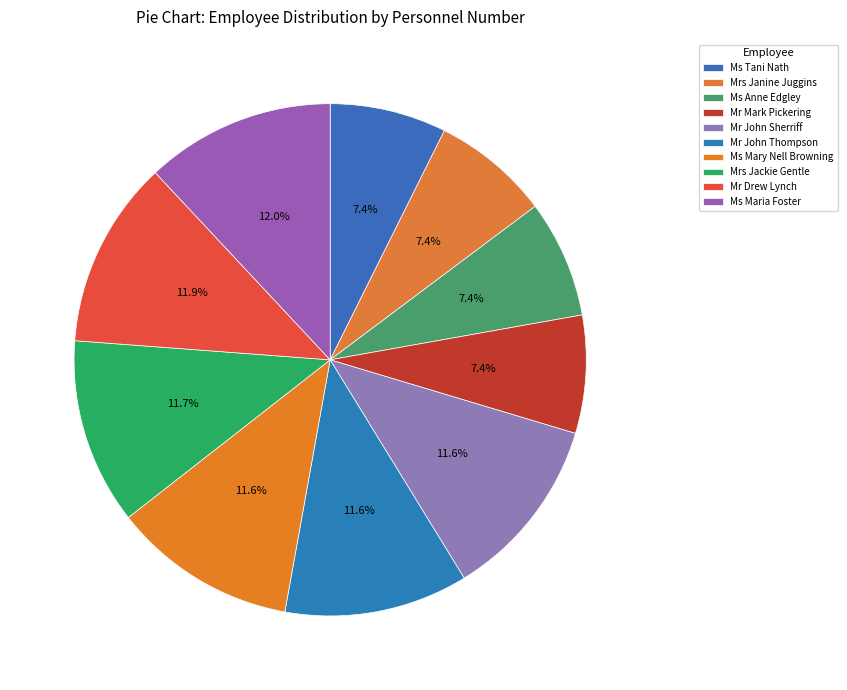

What is the change in value from Ms Tani Nath to Ms Mary Nell Browning?

+33002